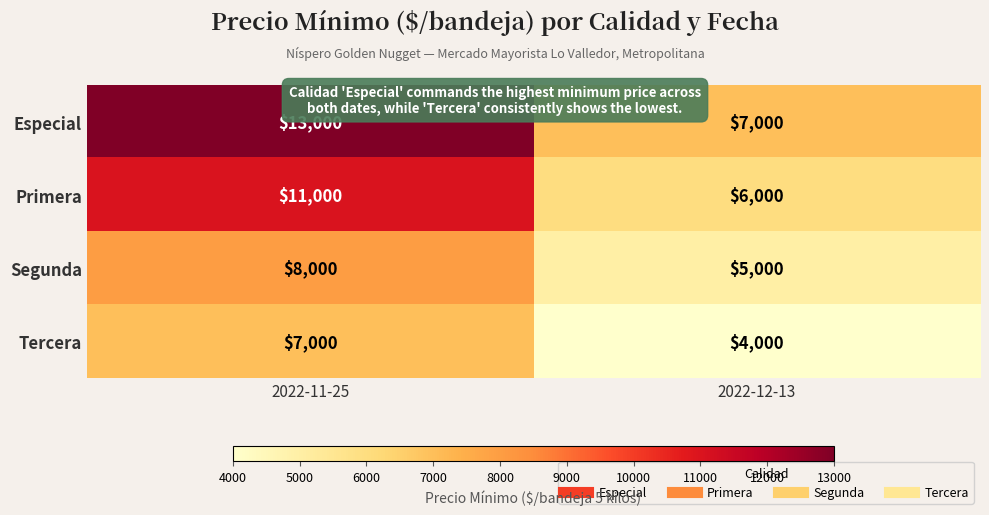

What value does the Tercera series have at 2022-11-25, to the nearest 100?

7000